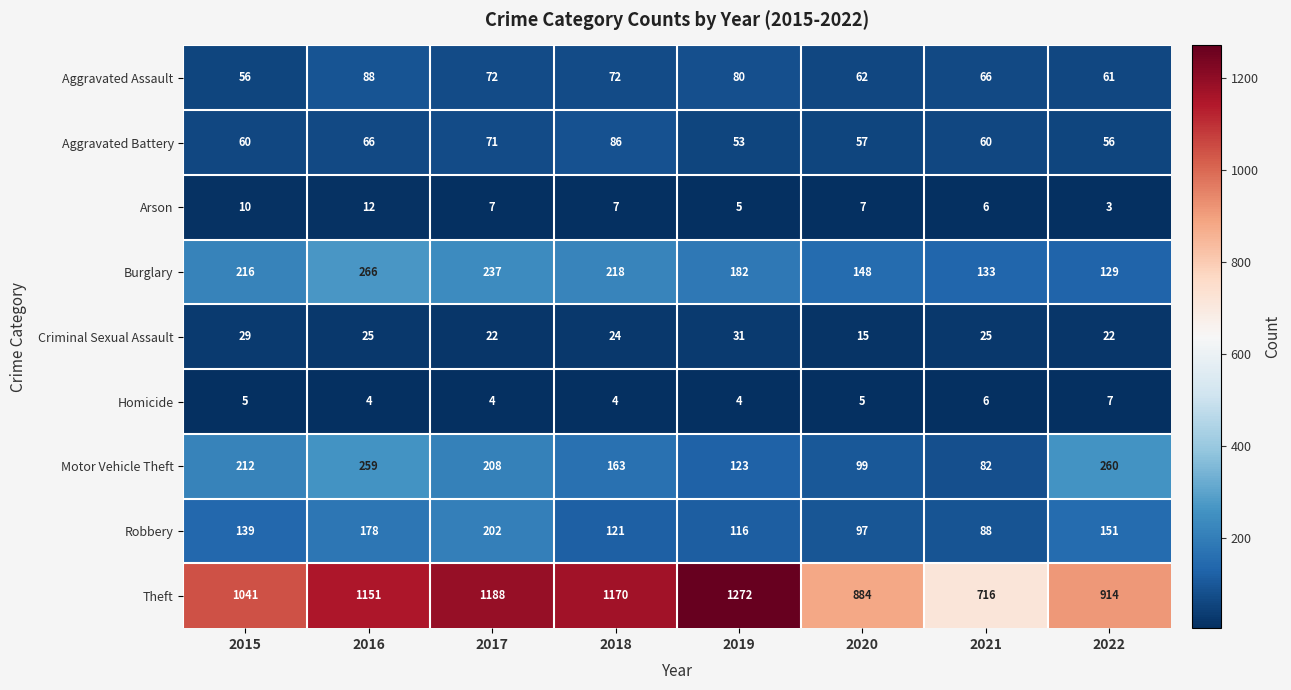

Where is Burglary nearest to the value 197?

2019